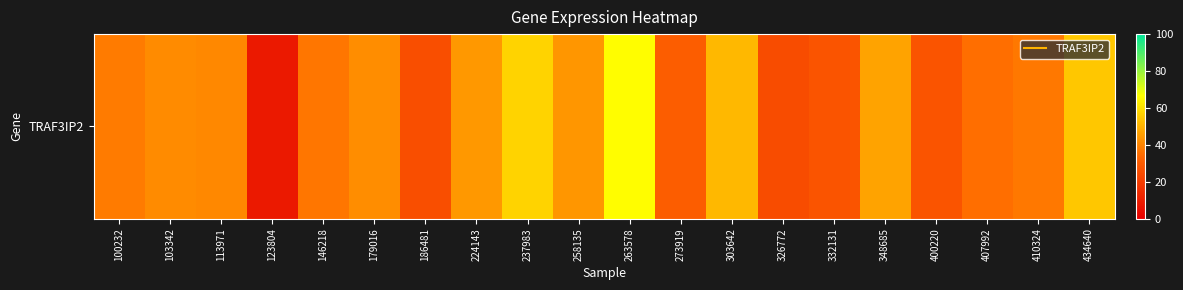

Reading right to left, transcribe all the data shown in this chart.

54.3	37.2	35.3	27.5	46.6	27.6	25.2	51.3	30.7	66.4	43.9	57.1	44.2	25.6	41.8	37.1	8.5	40.7	41.7	38.0